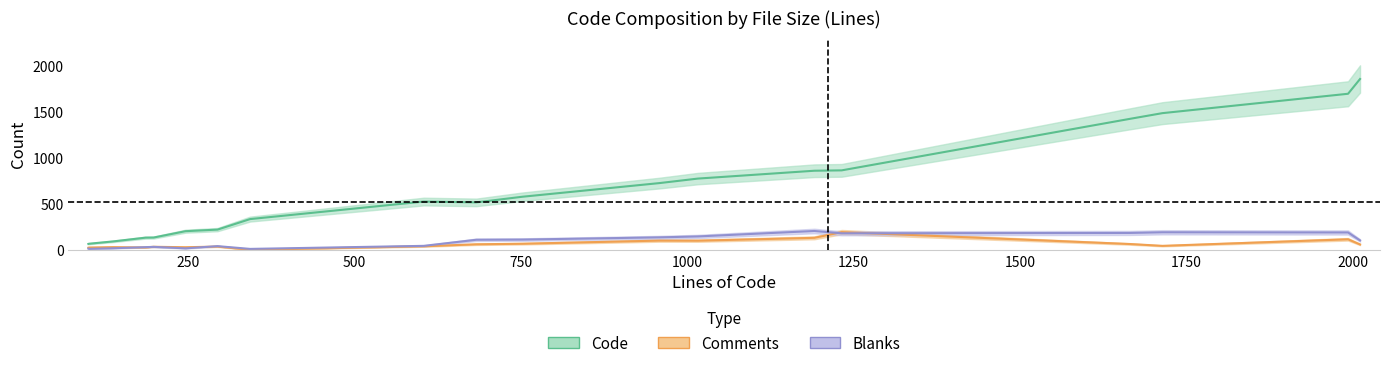

Which series changed the most between keepalived.8.in and global_data.c?

Code